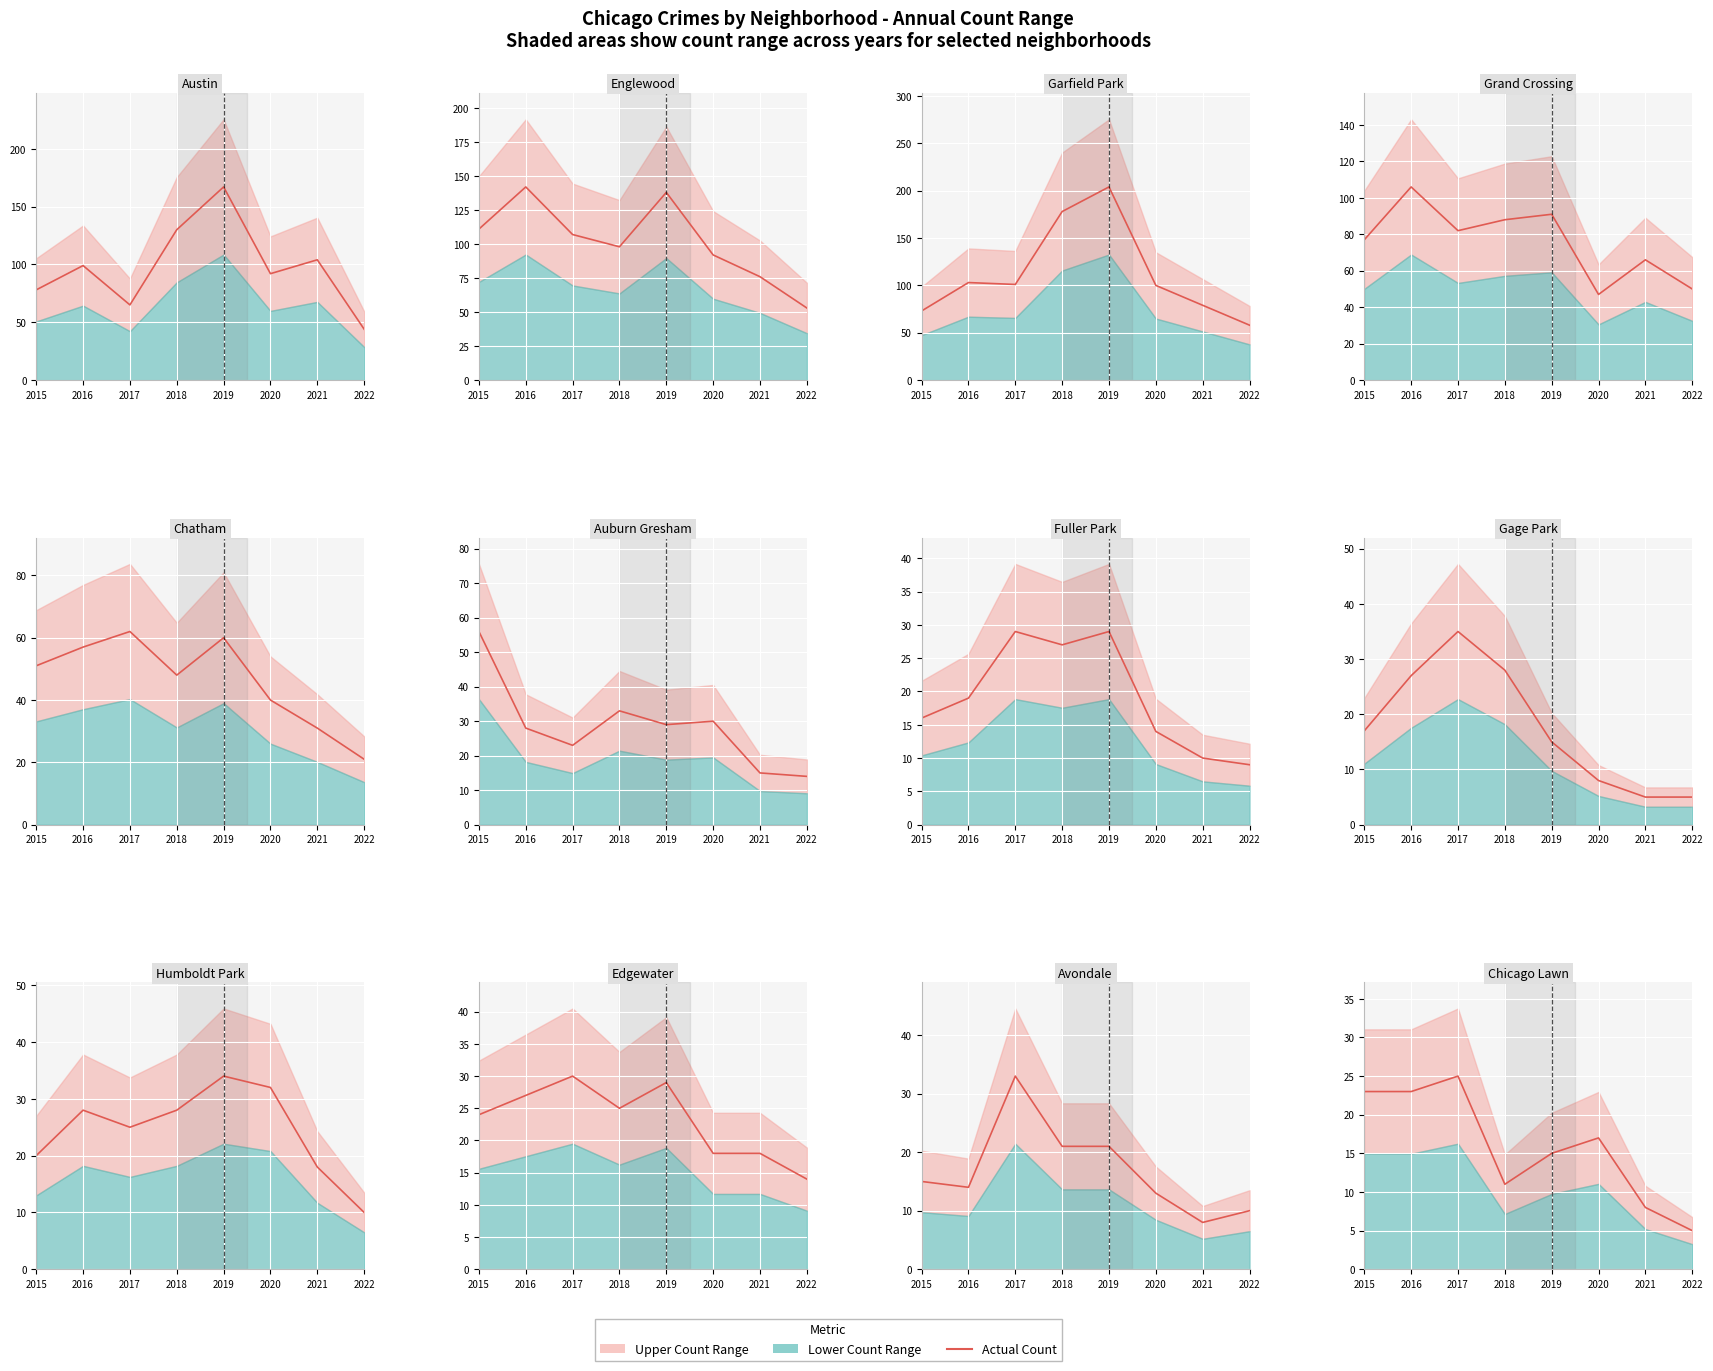

At which category does the chart reach its minimum across all series?

2022